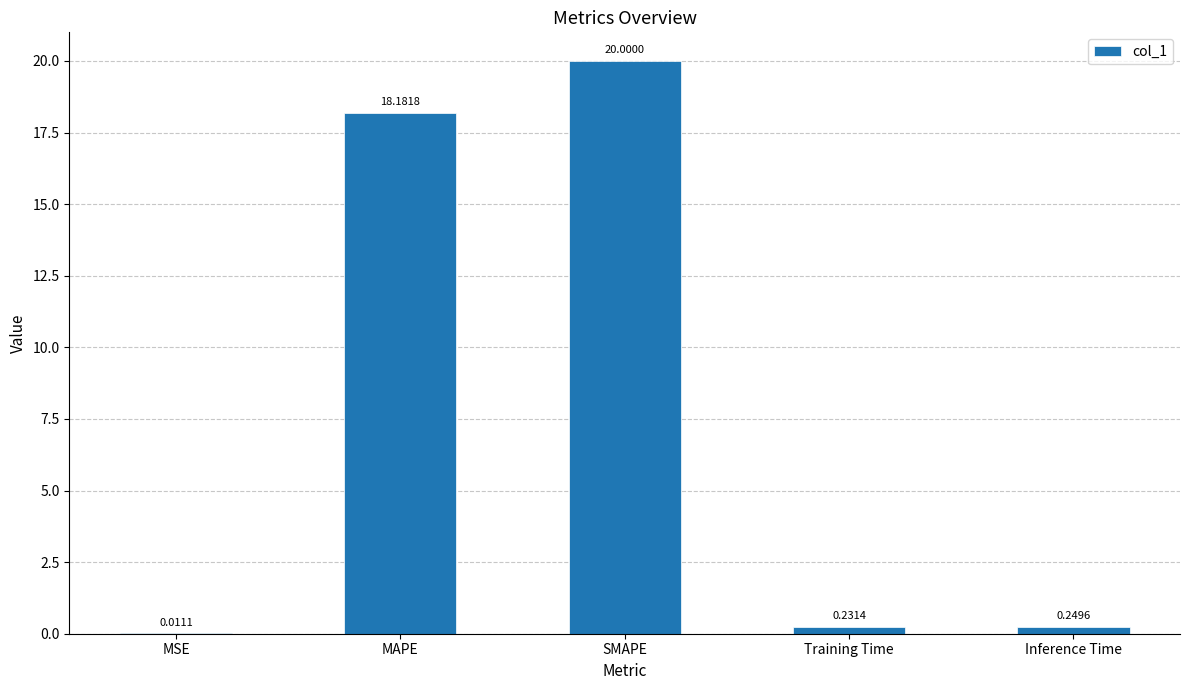

Which label corresponds to the largest value in the chart?

SMAPE